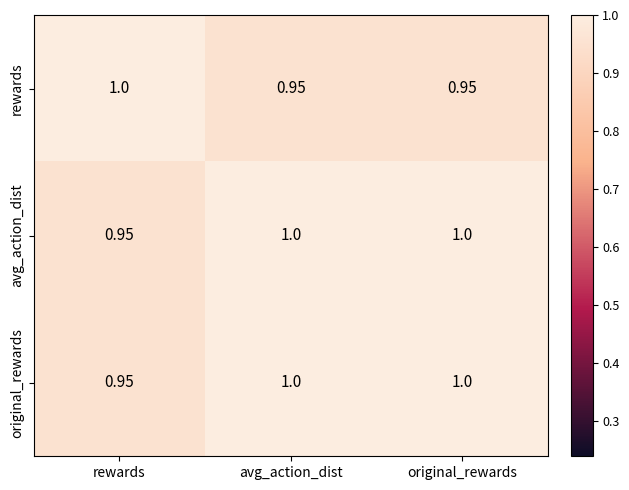

Which category has the lowest value in the original_rewards series?

rewards